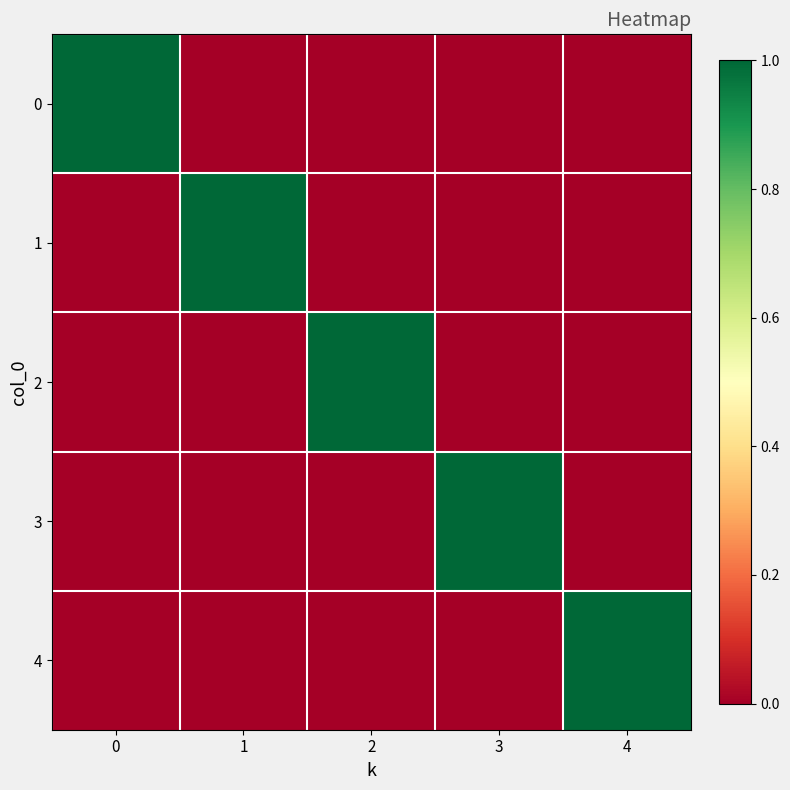

Reading left to right, extract all data points from this chart.

0: 0=1	1=0	2=0	3=0	4=0
1: 0=0	1=1	2=0	3=0	4=0
2: 0=0	1=0	2=1	3=0	4=0
3: 0=0	1=0	2=0	3=1	4=0
4: 0=0	1=0	2=0	3=0	4=1